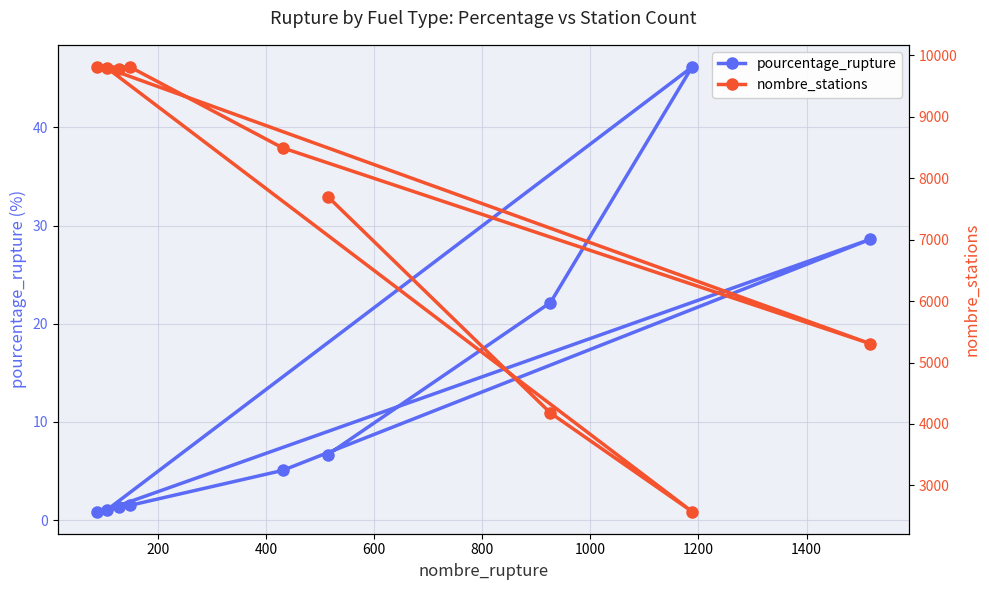

List the series in order of their overall mean, lowest first.

pourcentage_rupture, nombre_stations